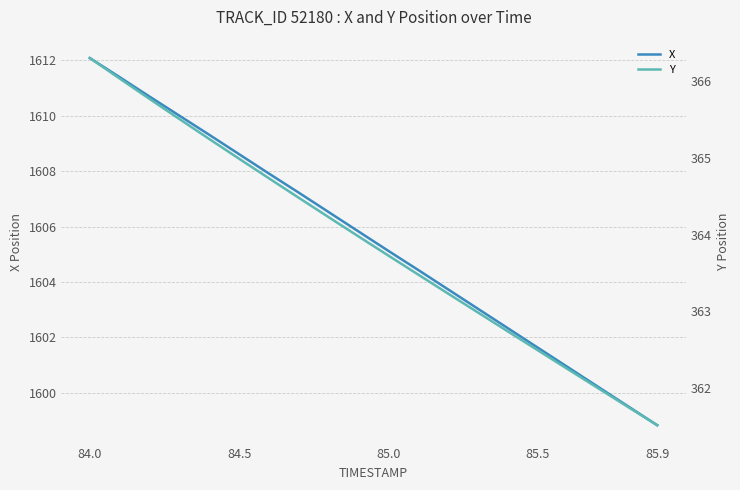

What is the approximate value of X at 85.9?

1598.8